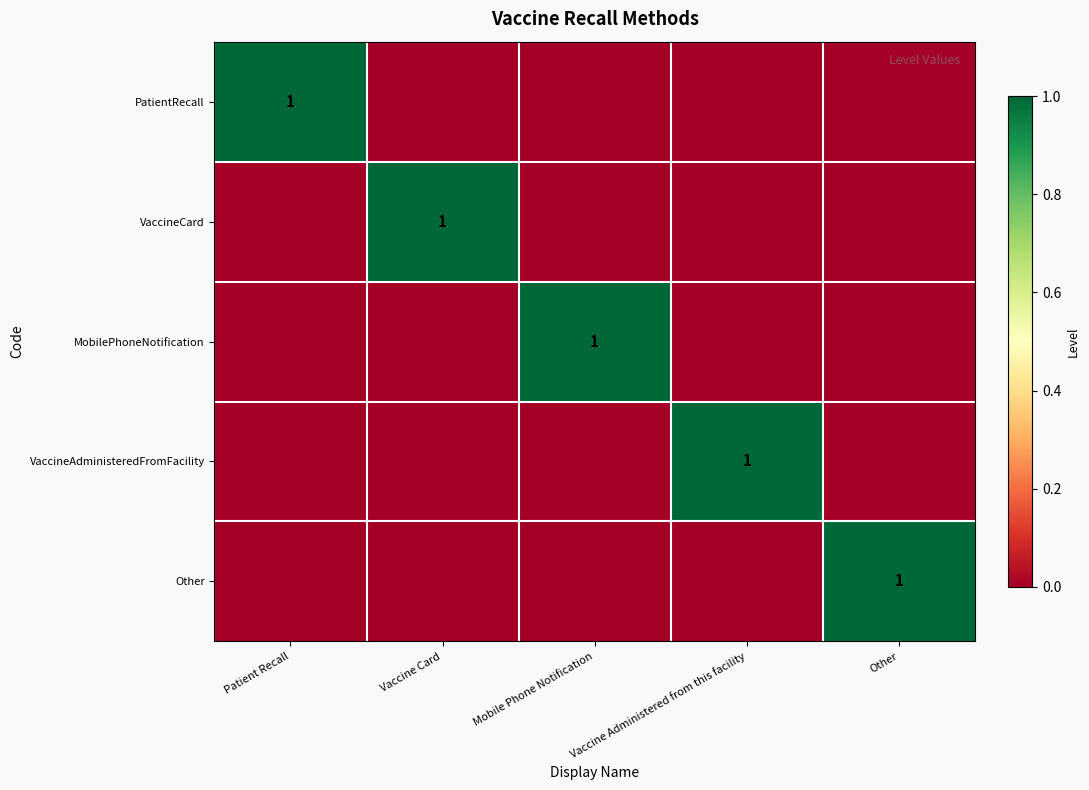

The value of VaccineAdministeredFromFacility at Vaccine Administered from this facility is 1. True or false?

True